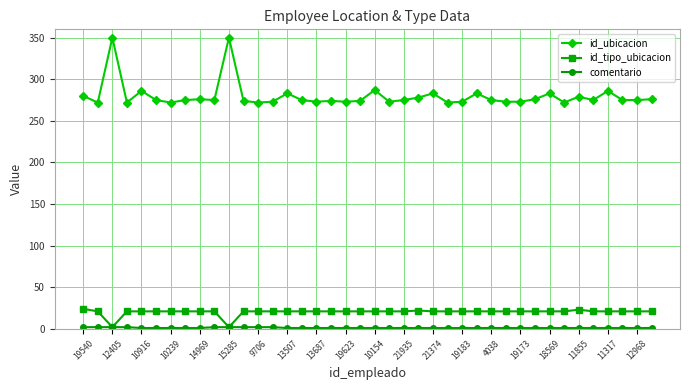

True or false: id_tipo_ubicacion and id_ubicacion cross at least once.

False